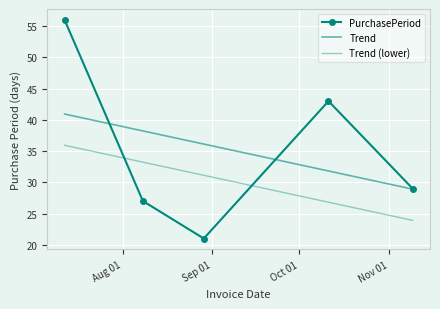

True or false: the data shows 39 at 2016-07-12.

False